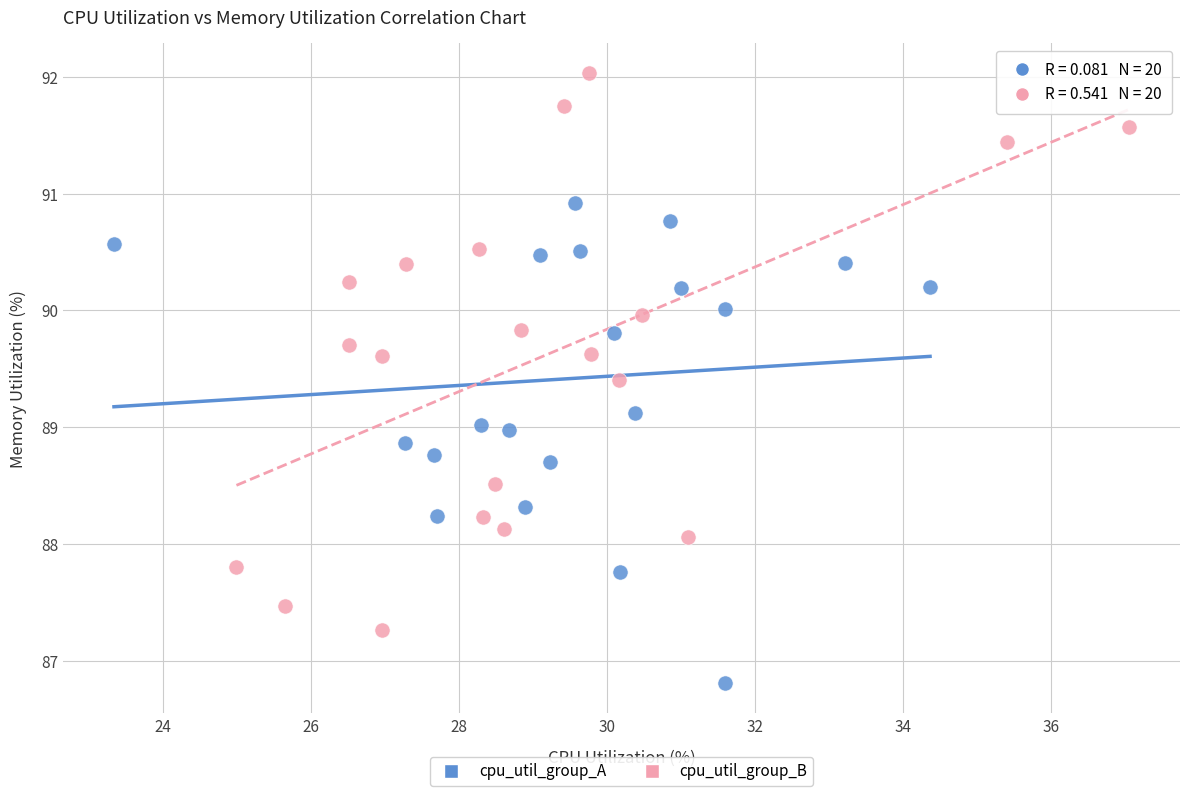

Which series has the largest Y range (max minus min)?

cpu_util_group_B